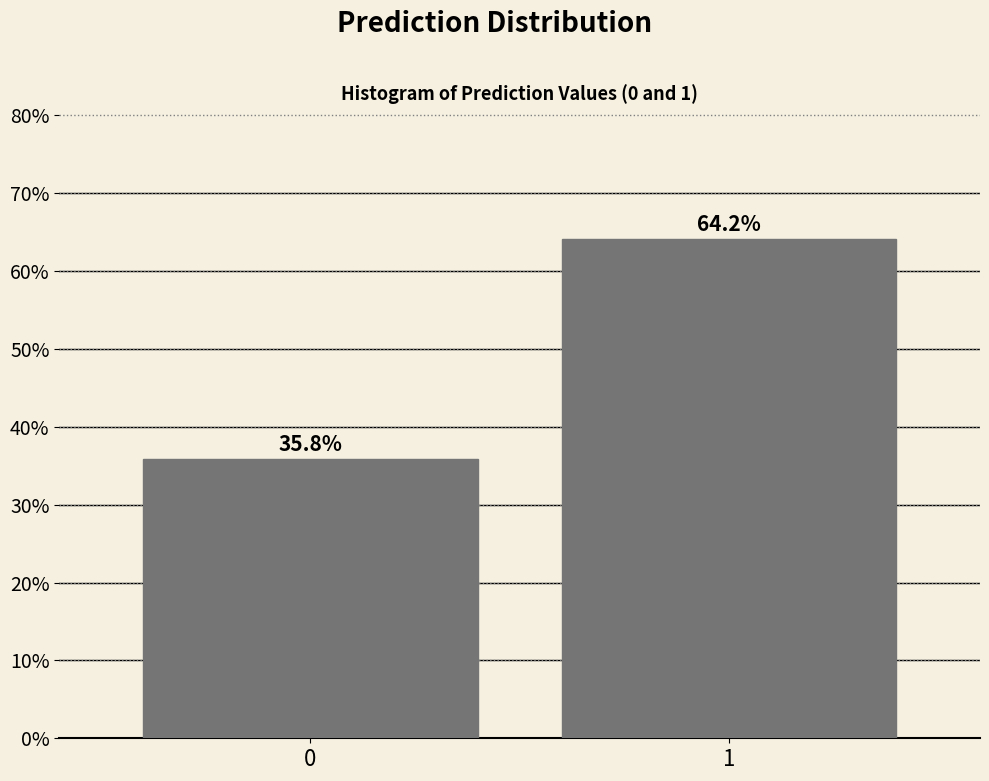

Reading left to right, list all the values displayed in this chart.

35.8	64.2